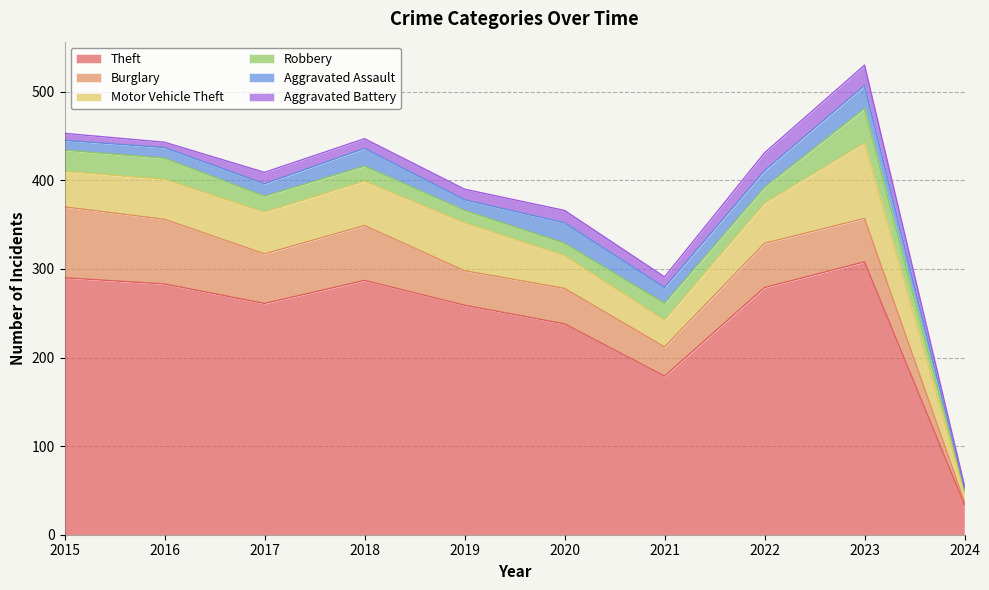

Between which two adjacent categories do Robbery and Aggravated Assault first intersect?

2017 and 2018